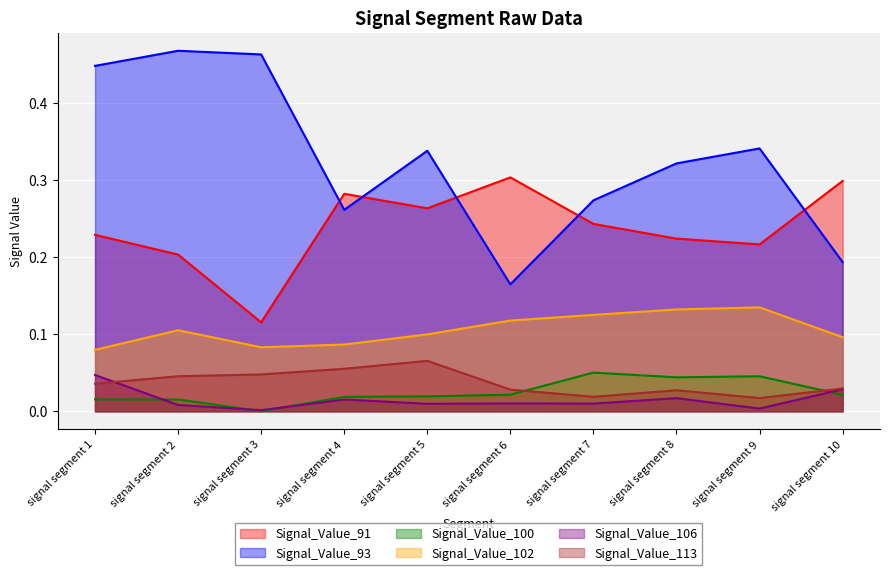

Does the chart display data point markers on the line(s)?

No